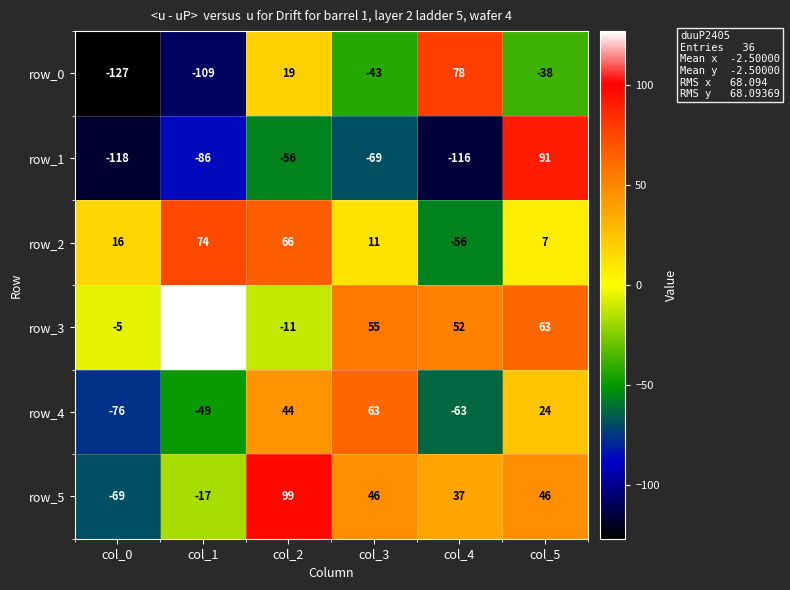

At which label is row_1 closest to -13?

col_2